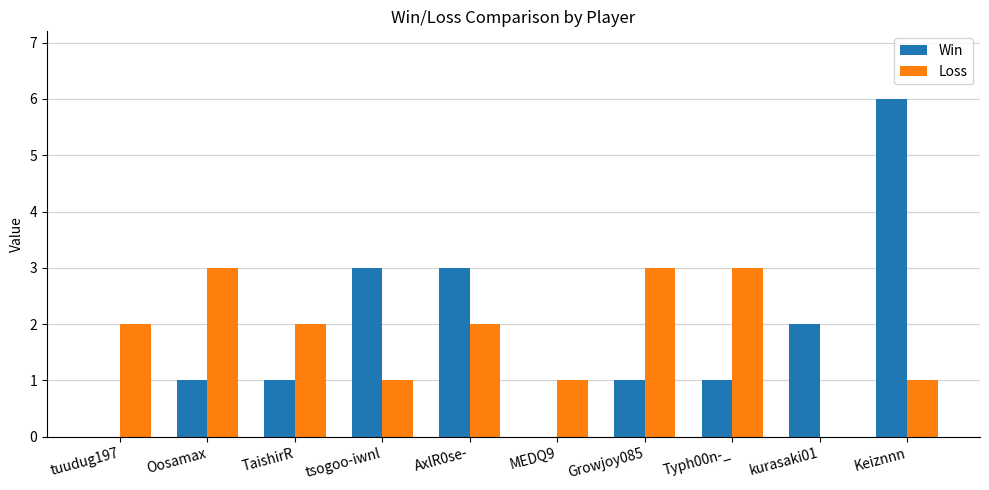

Between TaishirR and kurasaki01, which series saw the biggest shift?

Loss